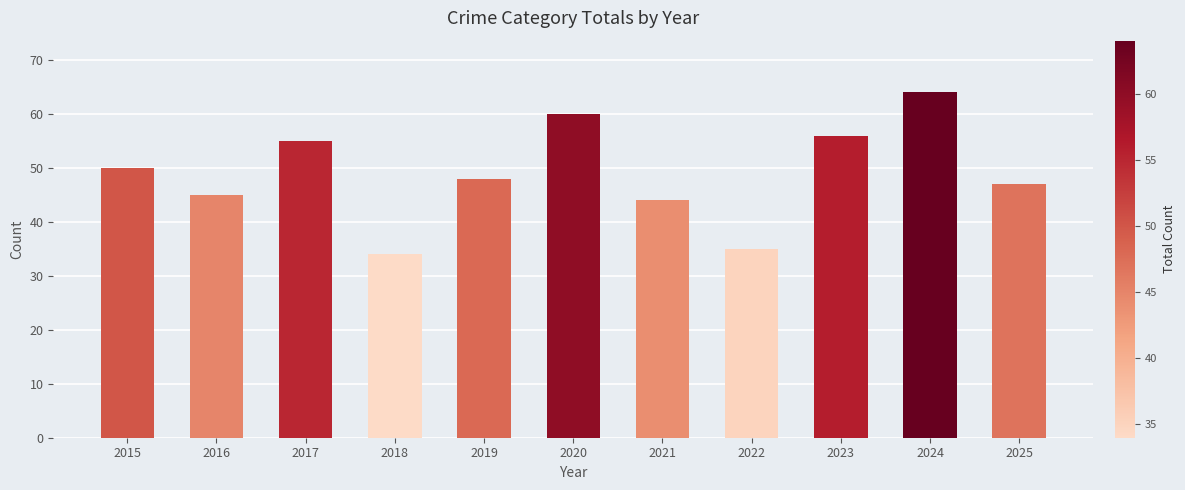

Is it true that the value at 2017 is 55?

True